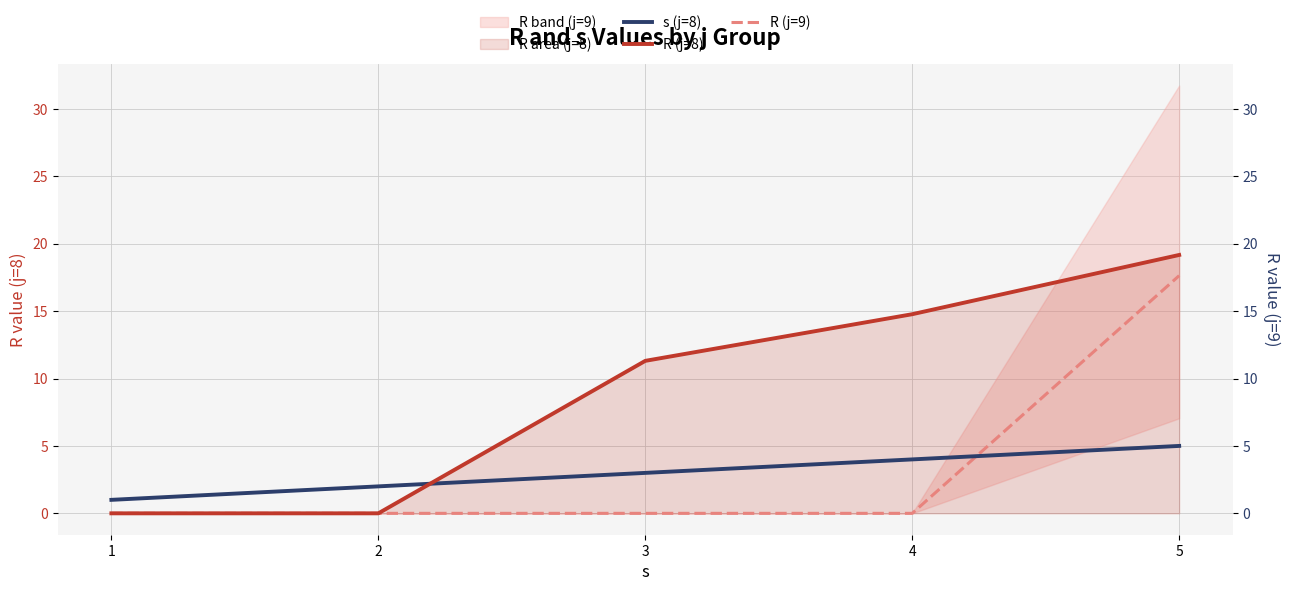

Reading right to left, extract all data points from this chart.

s (j=8): 5.0	4.0	3.0	2.0	1.0
R (j=8): 19.2	14.8	11.3	0.0	0.0
R (j=9): 17.6	0.0	0.0	0.0	0.0